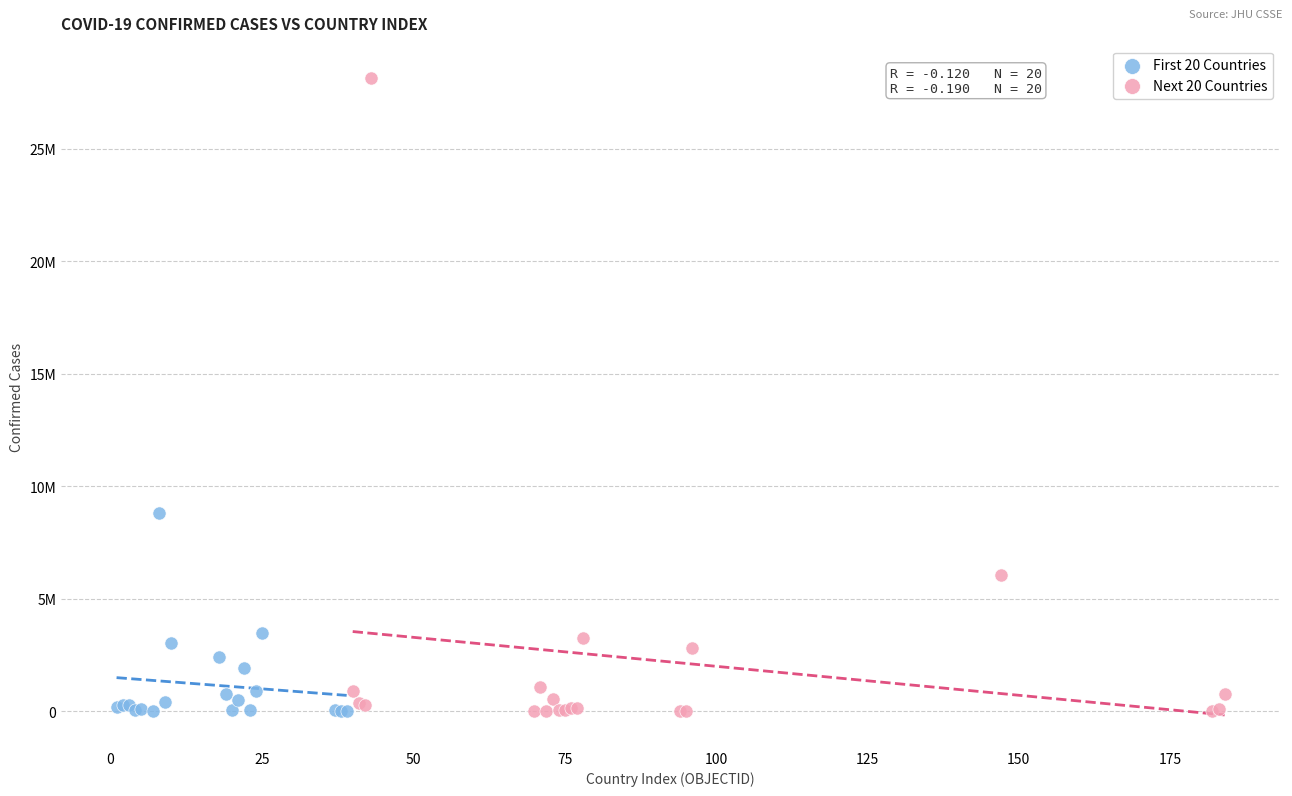

Which series has the widest spread of Y values?

Next 20 Countries